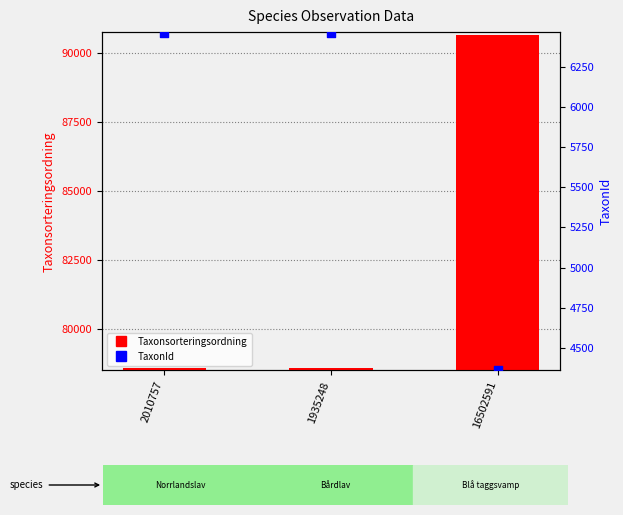

Which series has the largest total across all categories?

Taxonsorteringsordning